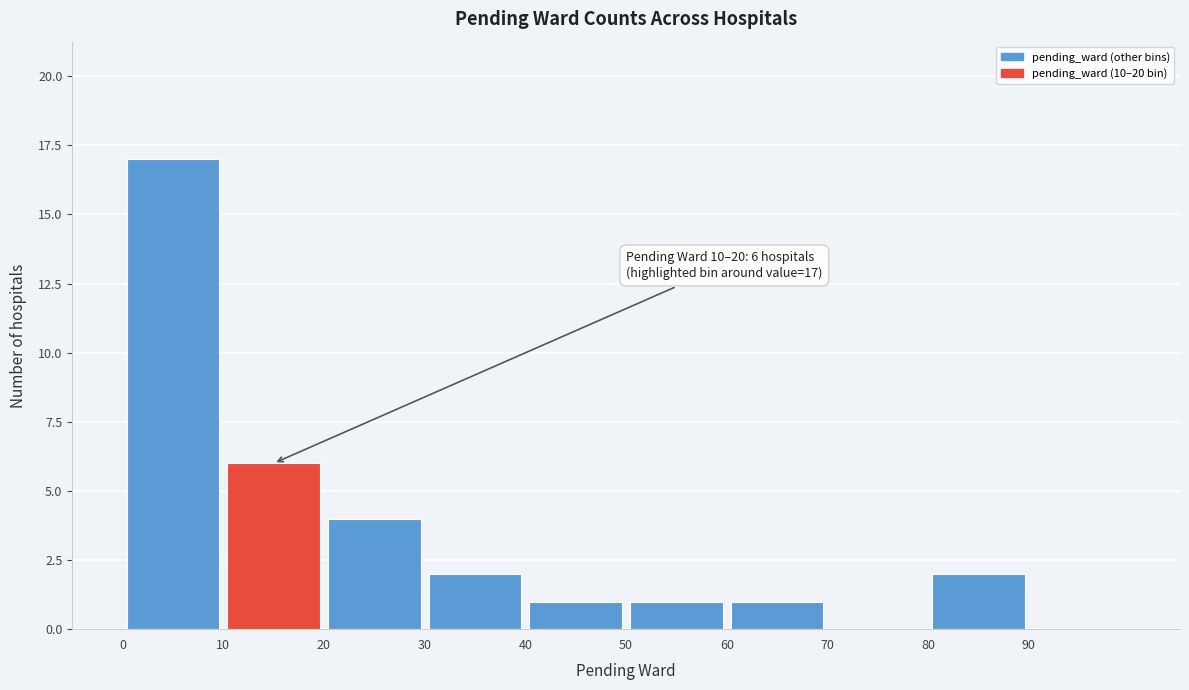

Over which range of the x-axis is the bar tallest?

0 to 10